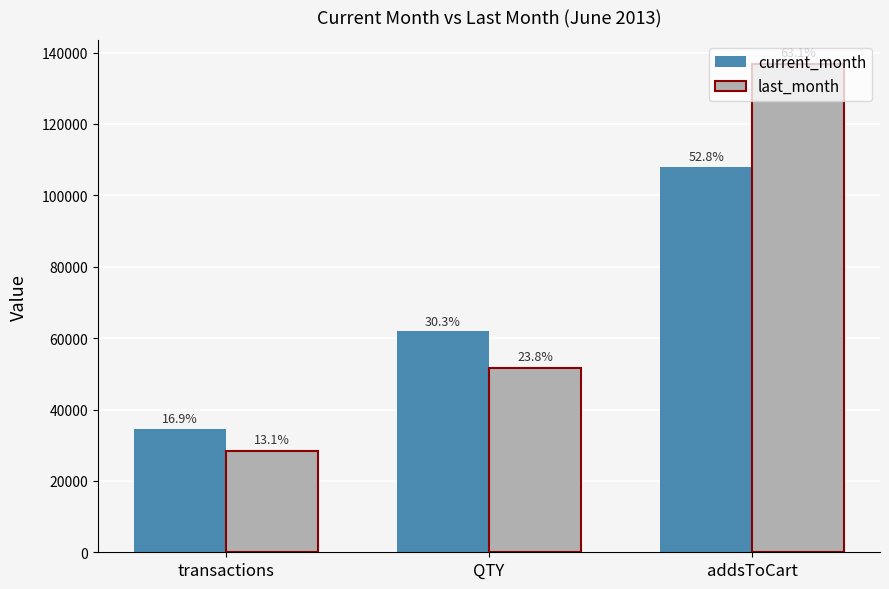

What is the total value across all series at QTY?

113520